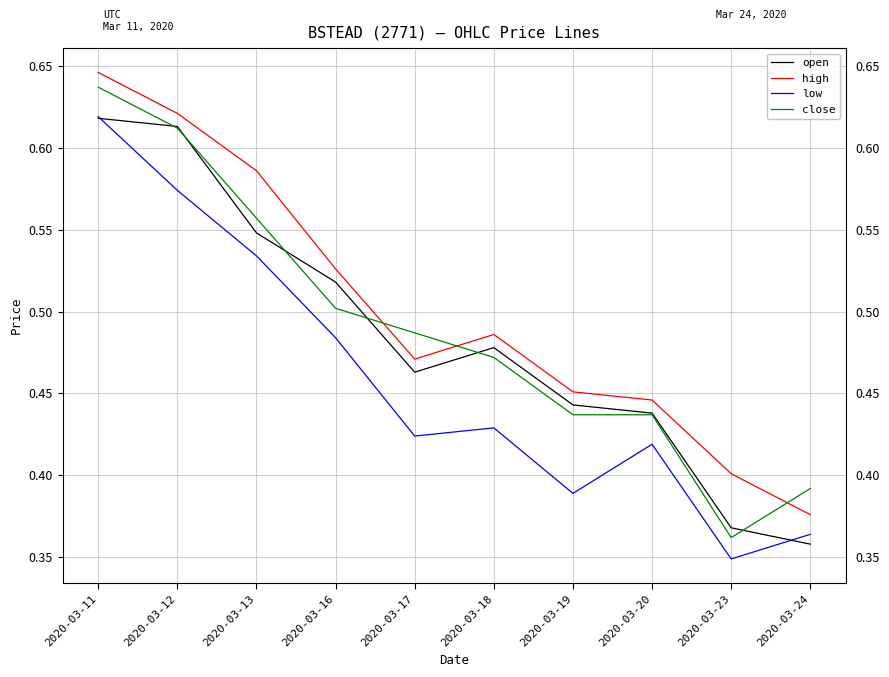

At which label does high reach its minimum?

2020-03-24